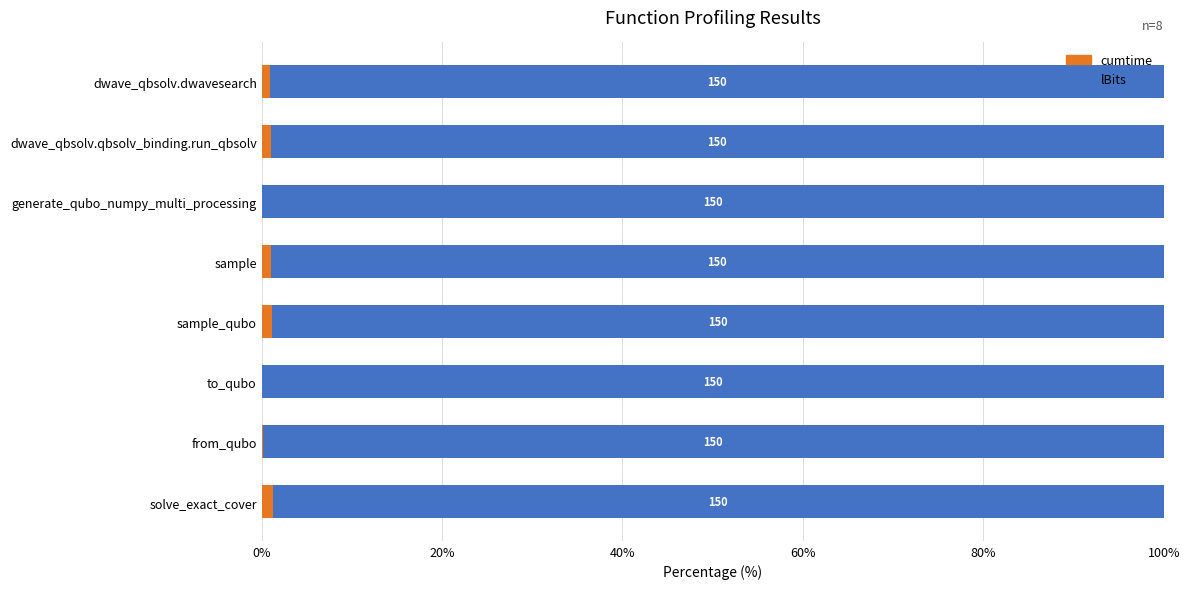

How many bars are there in each group?

2